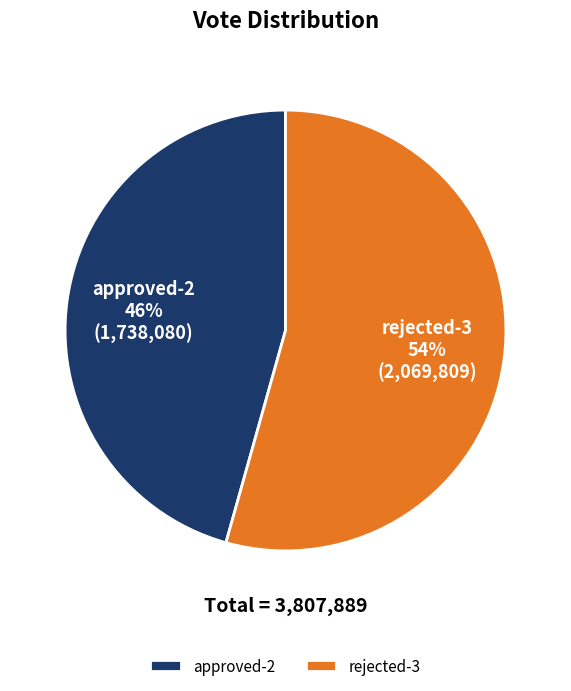

True or false: rejected-3 accounts for 54% of the total.

True